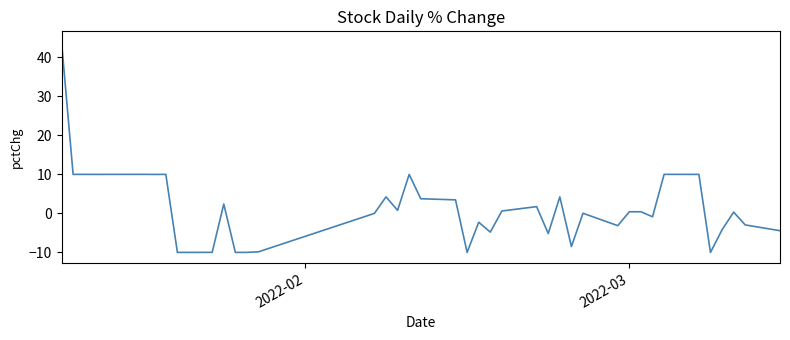

What is the difference between the maximum and minimum values?

54.0